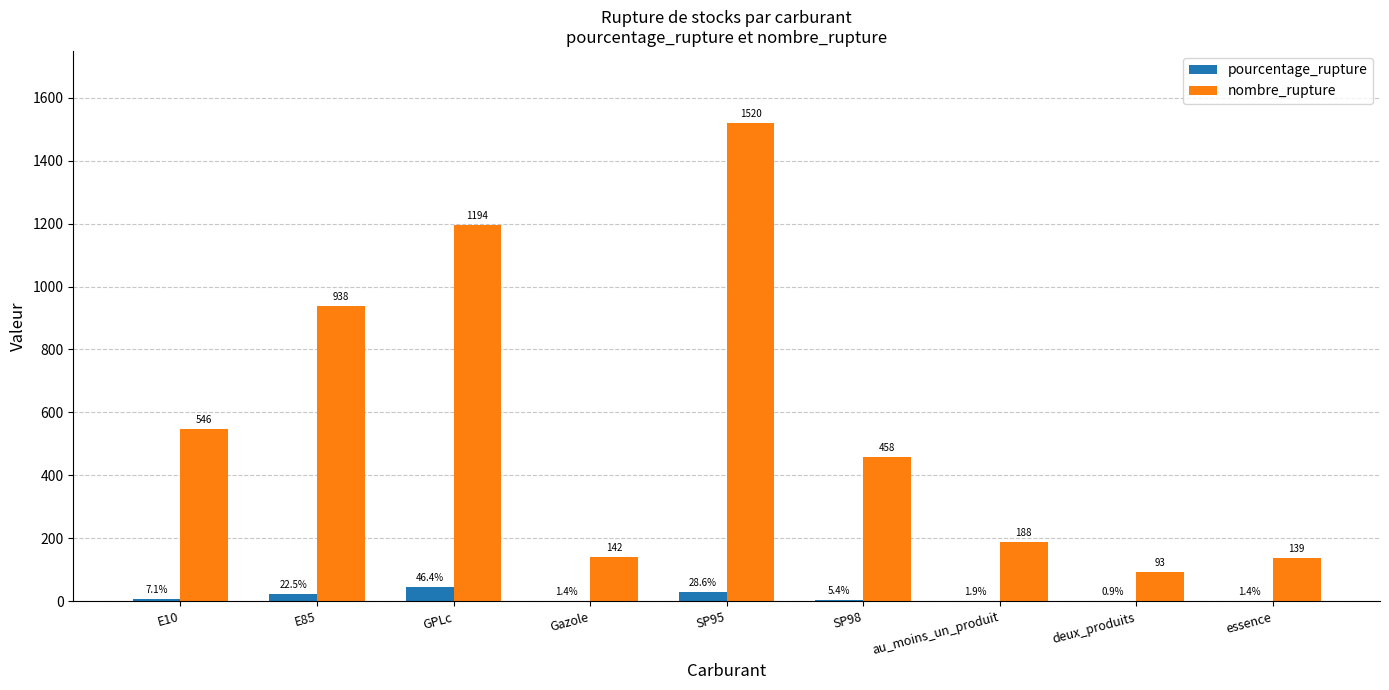

What is the sum of all pourcentage_rupture values?

115.7